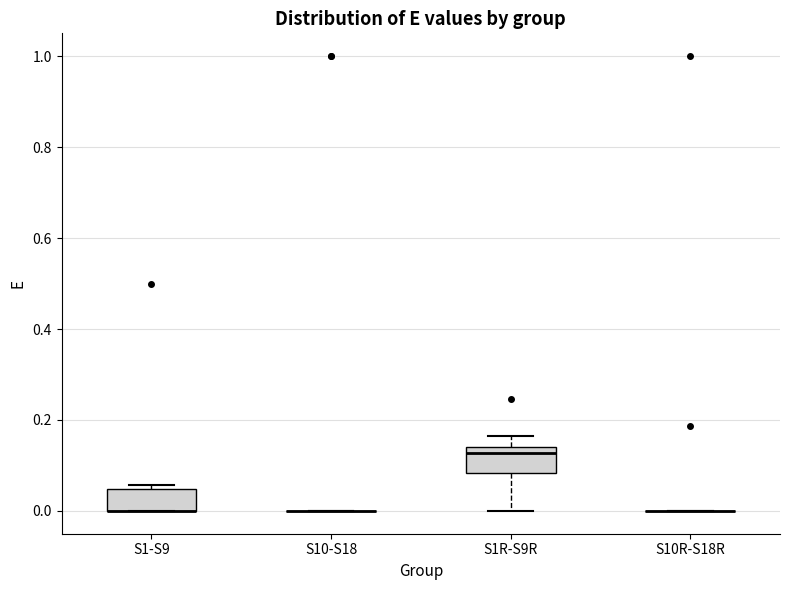

Reading left to right, transcribe this box plot: for each box, give where its median line is, the range the box spans, and where its two whiskers end, as read against the y-axis. The values are not printed on the chart, so give them approximately, as read against the axis.

S1-S9: median 0.00 (drawn on the box's lower edge), box 0.00 to 0.04, whiskers 0.00 to 0.06
S10-S18: box collapsed to a line at 0.00, whiskers 0.00 to 0.00
S1R-S9R: median 0.12, box 0.08 to 0.14, whiskers 0.00 to 0.16
S10R-S18R: box collapsed to a line at 0.00, whiskers 0.00 to 0.00